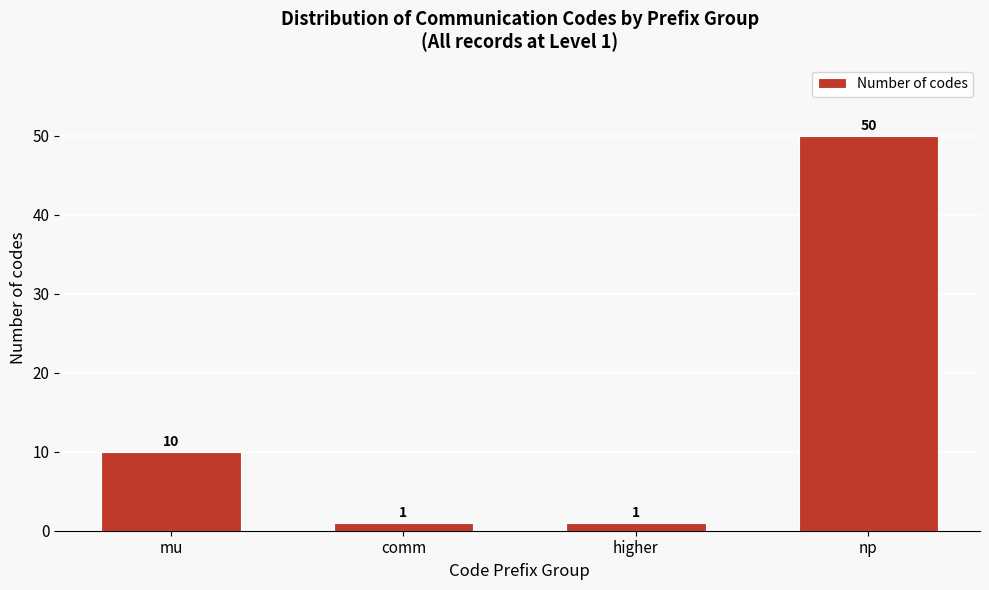

Reading left to right, what are all the values shown in this chart?

10	1	1	50